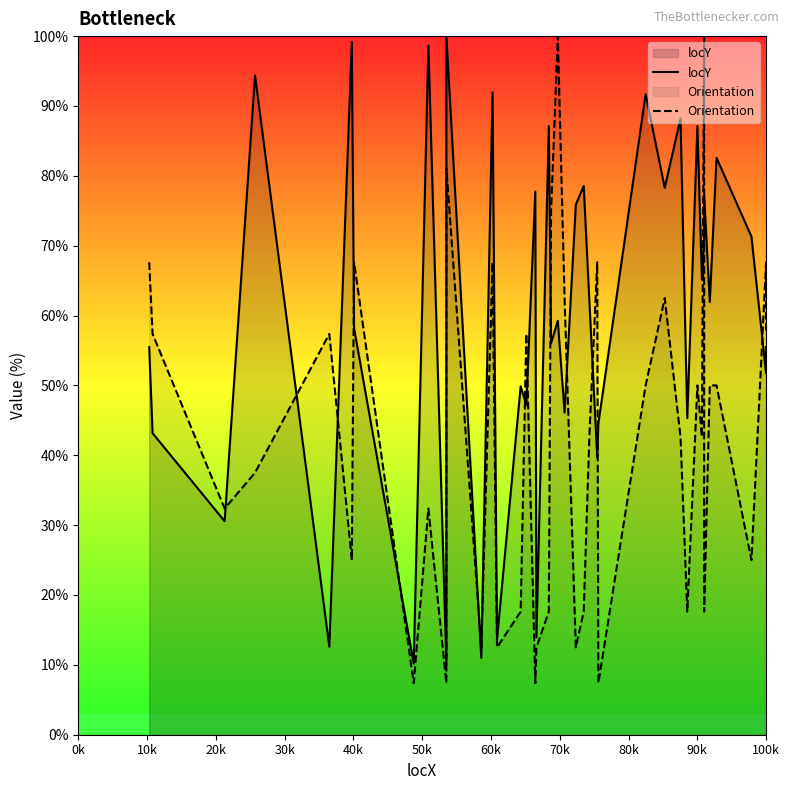

What is the lowest value of the locY series?

10.2